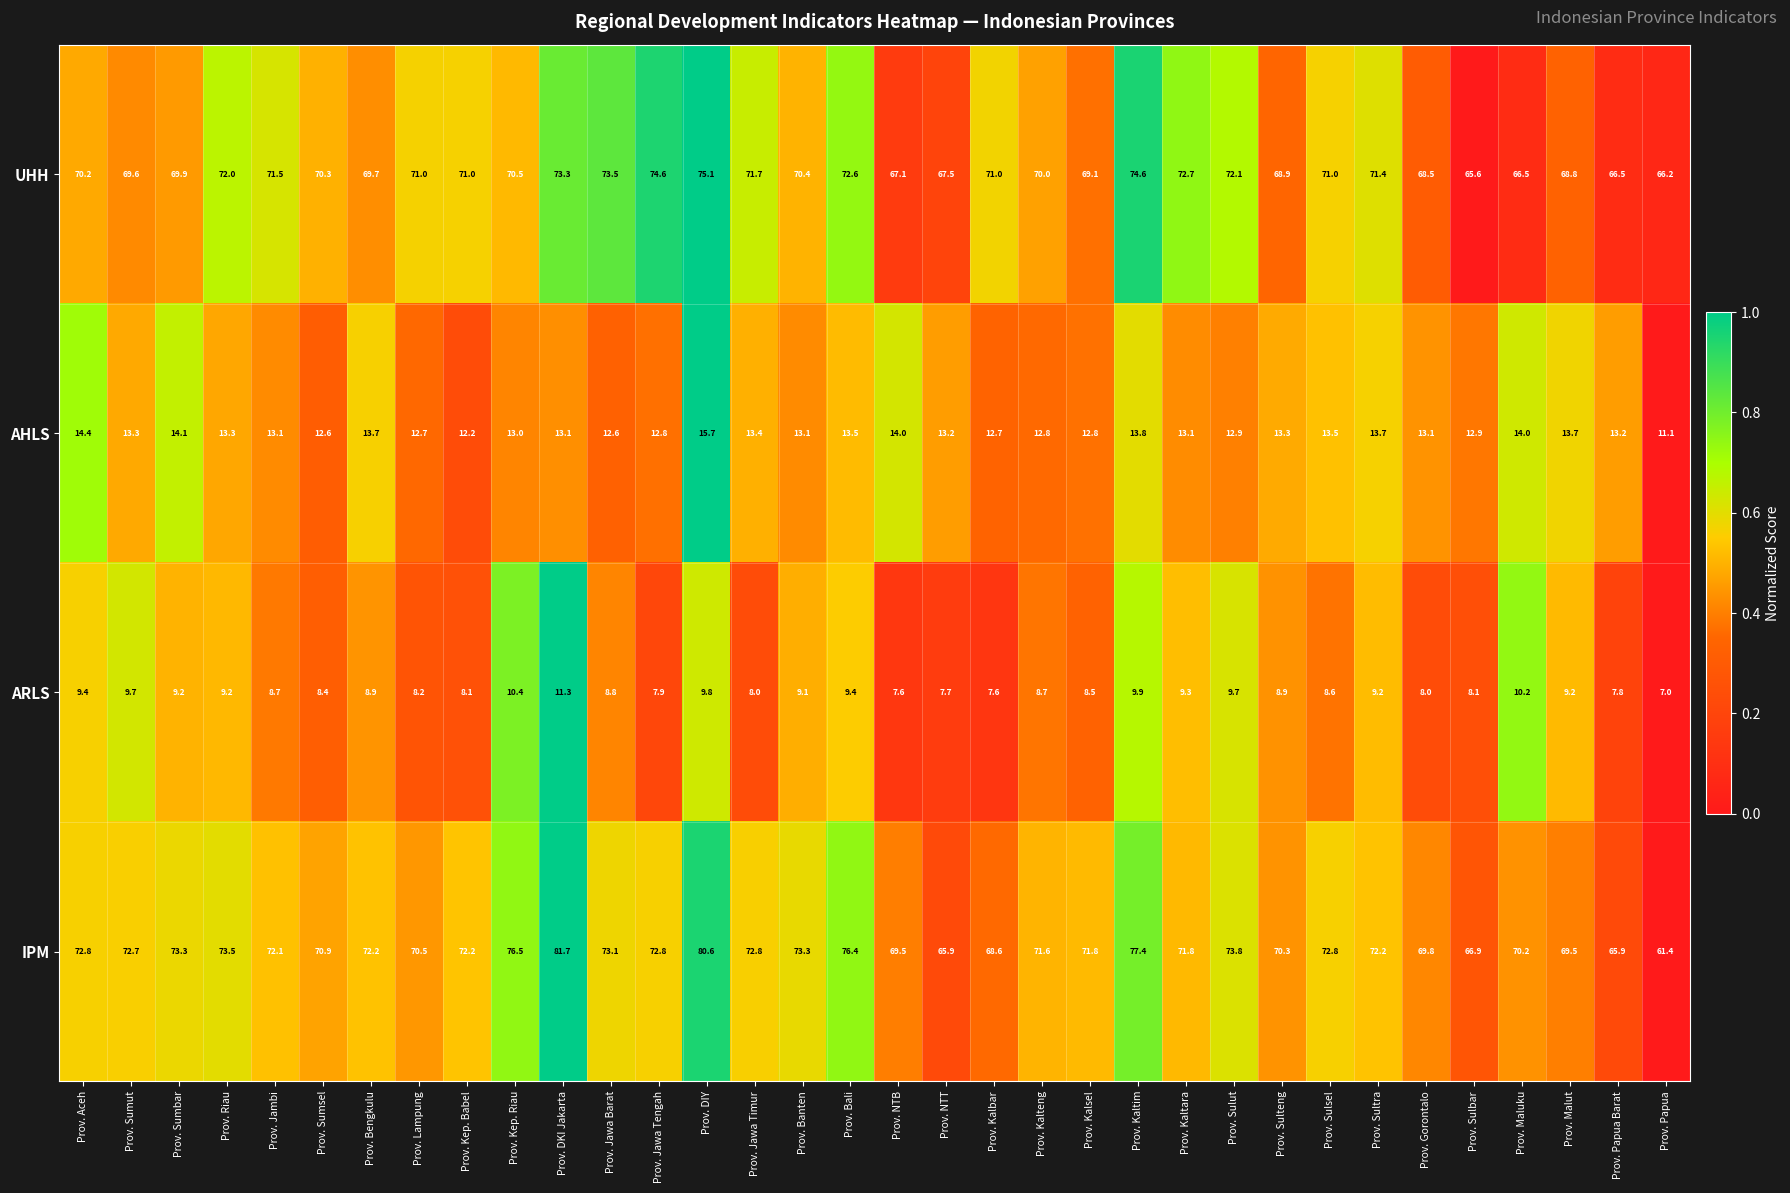

How many distinct data groups are displayed?

4